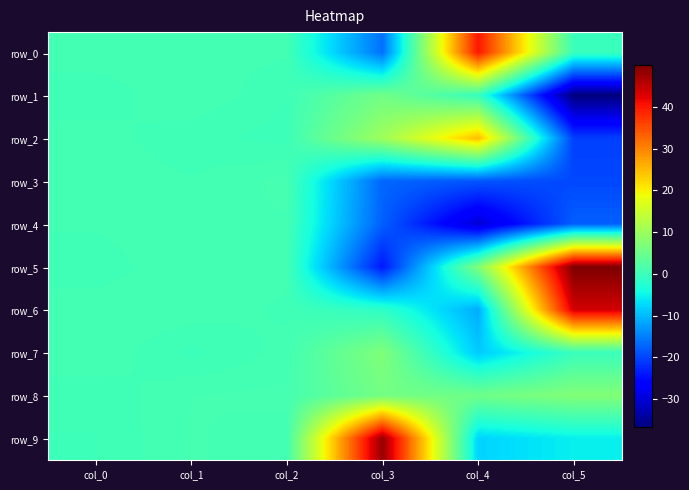

What is the lowest value of the row_3 series?

-19.8